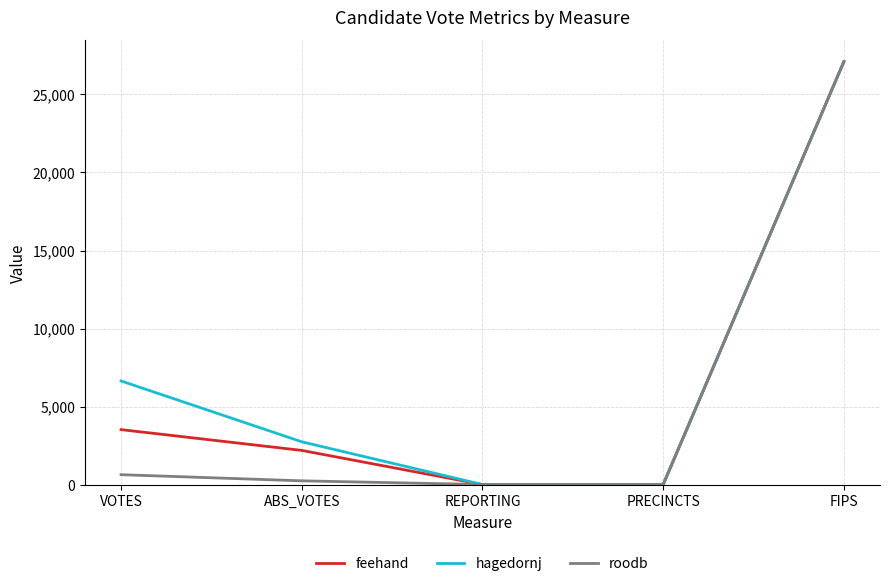

What is the average value of the feehand series?

6587